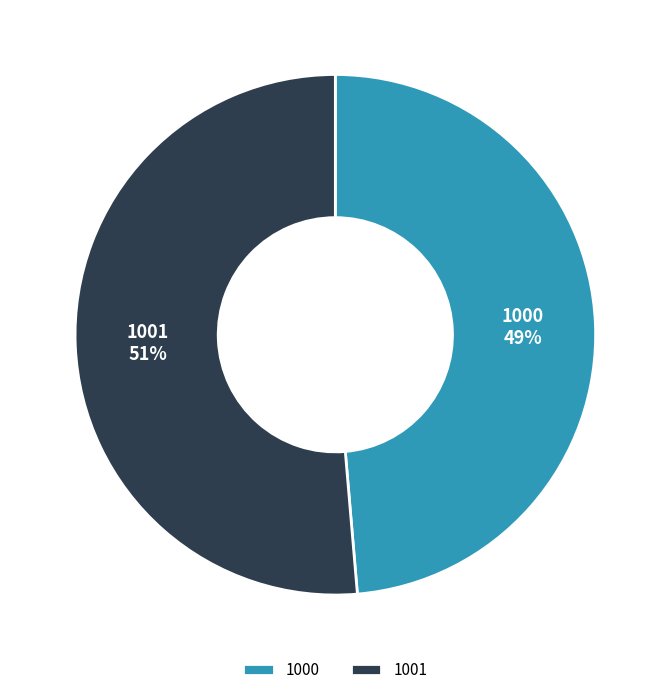

What is the smallest slice in the pie chart?

1000